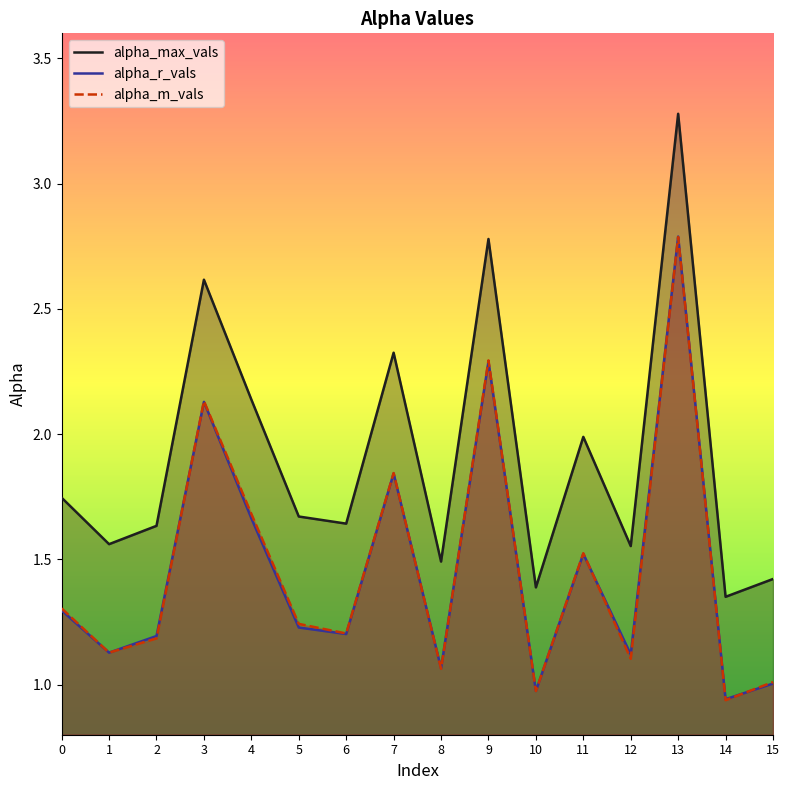

What is the sum of the alpha_r_vals values at 13 and 9?

5.1